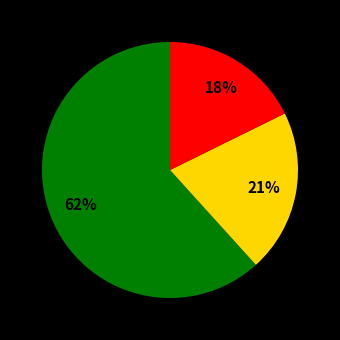

To the nearest percent, what is the average slice percentage?

33%